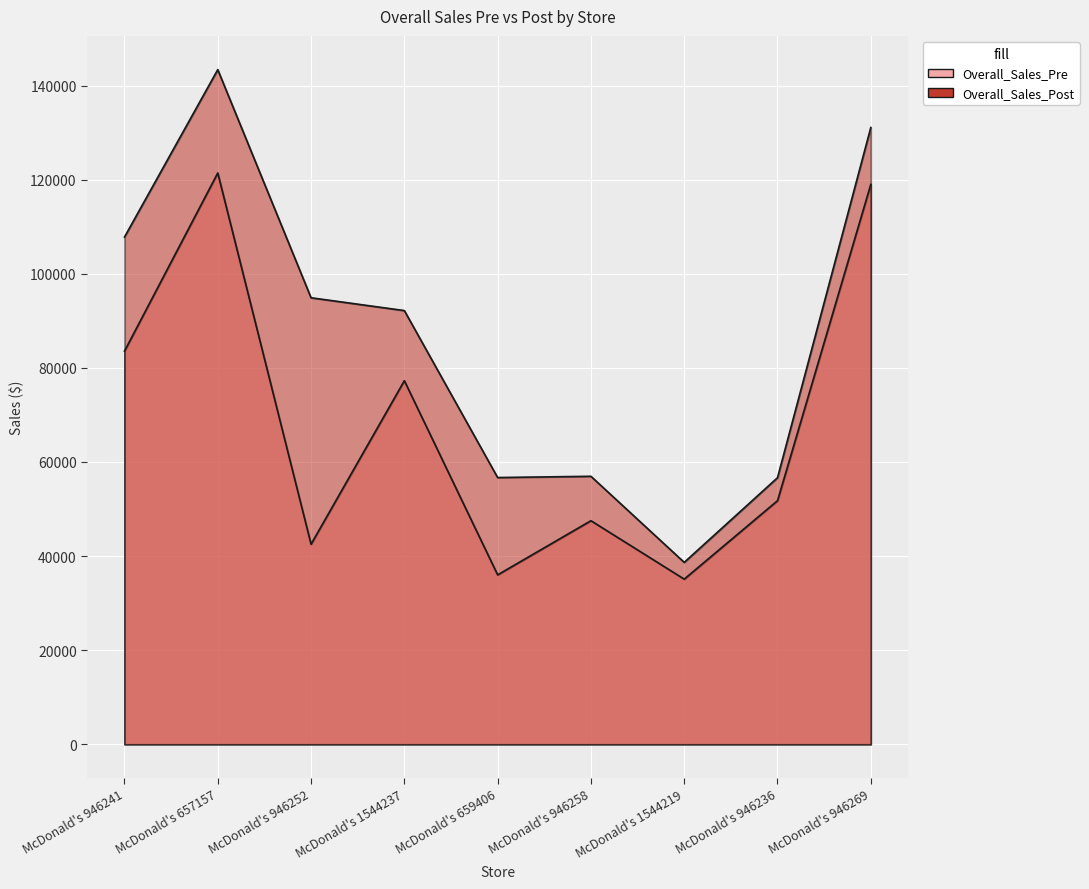

True or false: Overall_Sales_Post and Overall_Sales_Pre cross at least once.

False